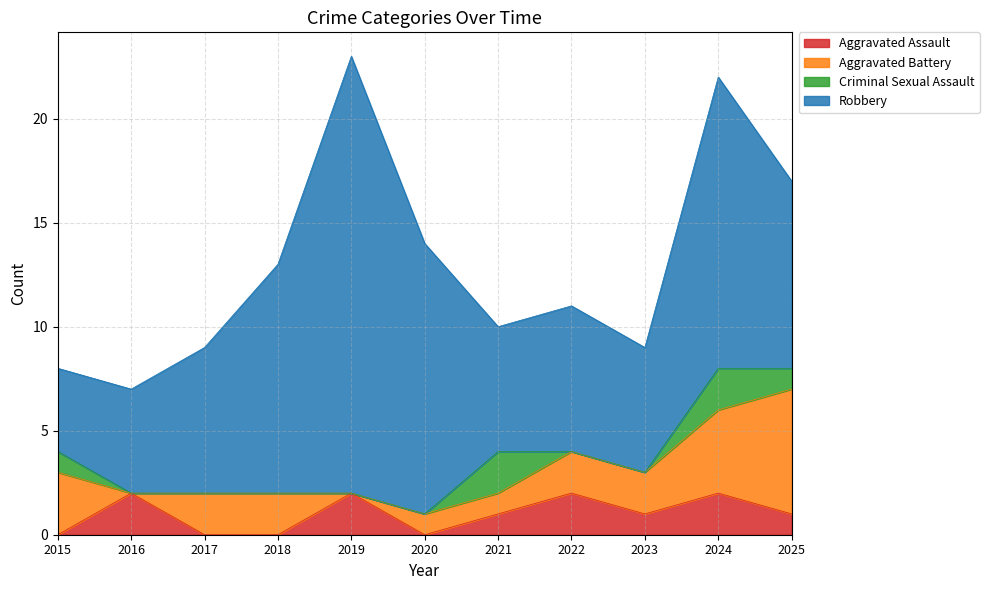

Reading left to right, extract all data points from this chart.

Aggravated Assault: 0	2	0	0	2	0	1	2	1	2	1
Aggravated Battery: 3	0	2	2	0	1	1	2	2	4	6
Criminal Sexual Assault: 1	0	0	0	0	0	2	0	0	2	1
Robbery: 4	5	7	11	21	13	6	7	6	14	9